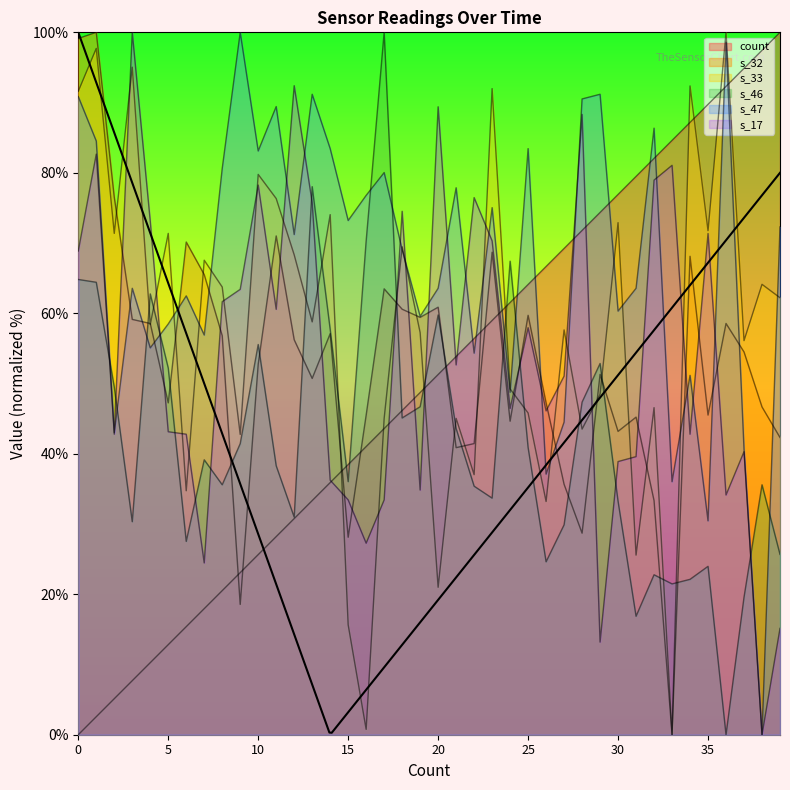

Between 6 and 28, which series saw the biggest shift?

count